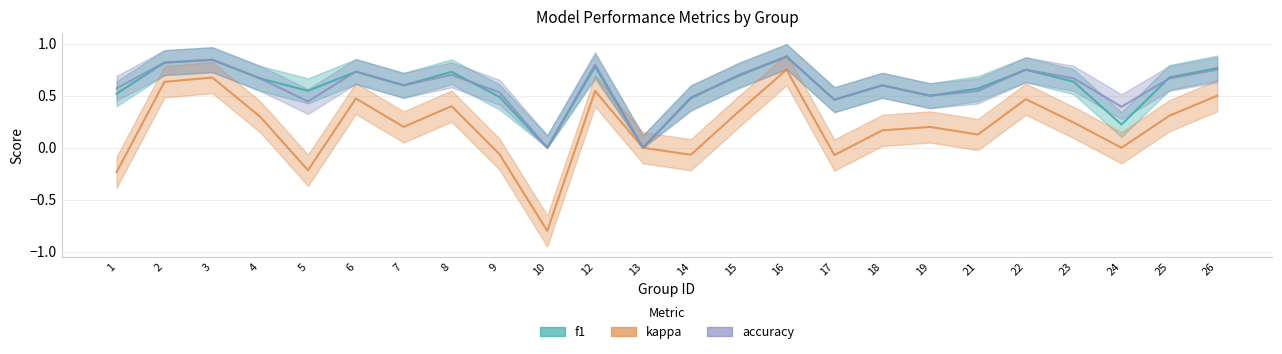

What is the minimum value for kappa?

-0.8